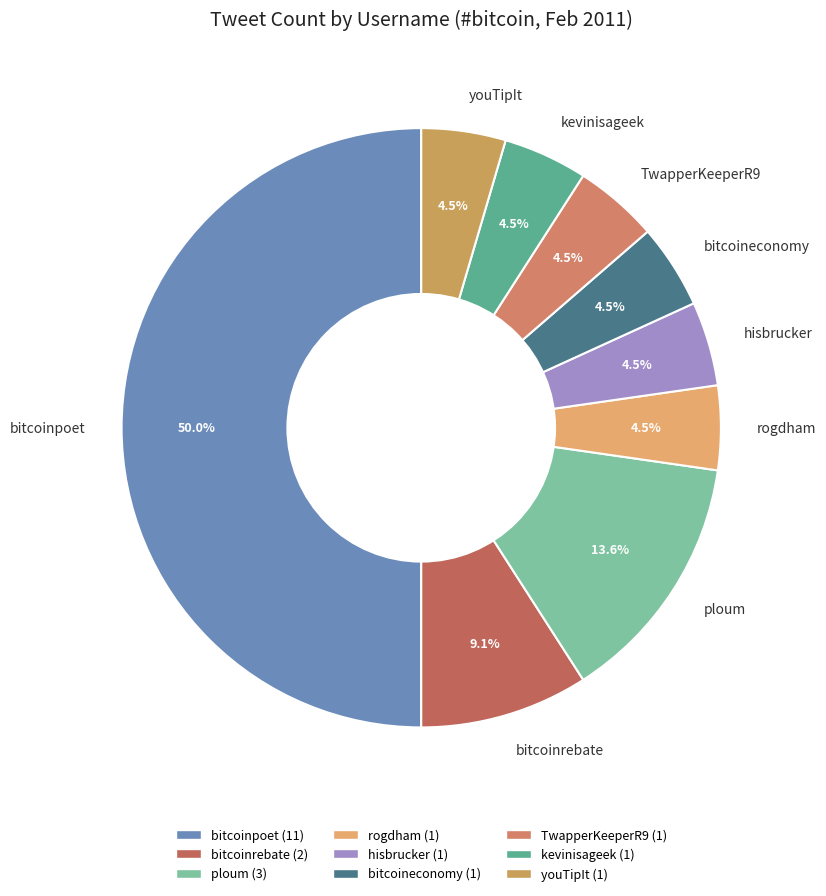

Do bitcoineconomy and ploum together represent more than half of the pie?

No